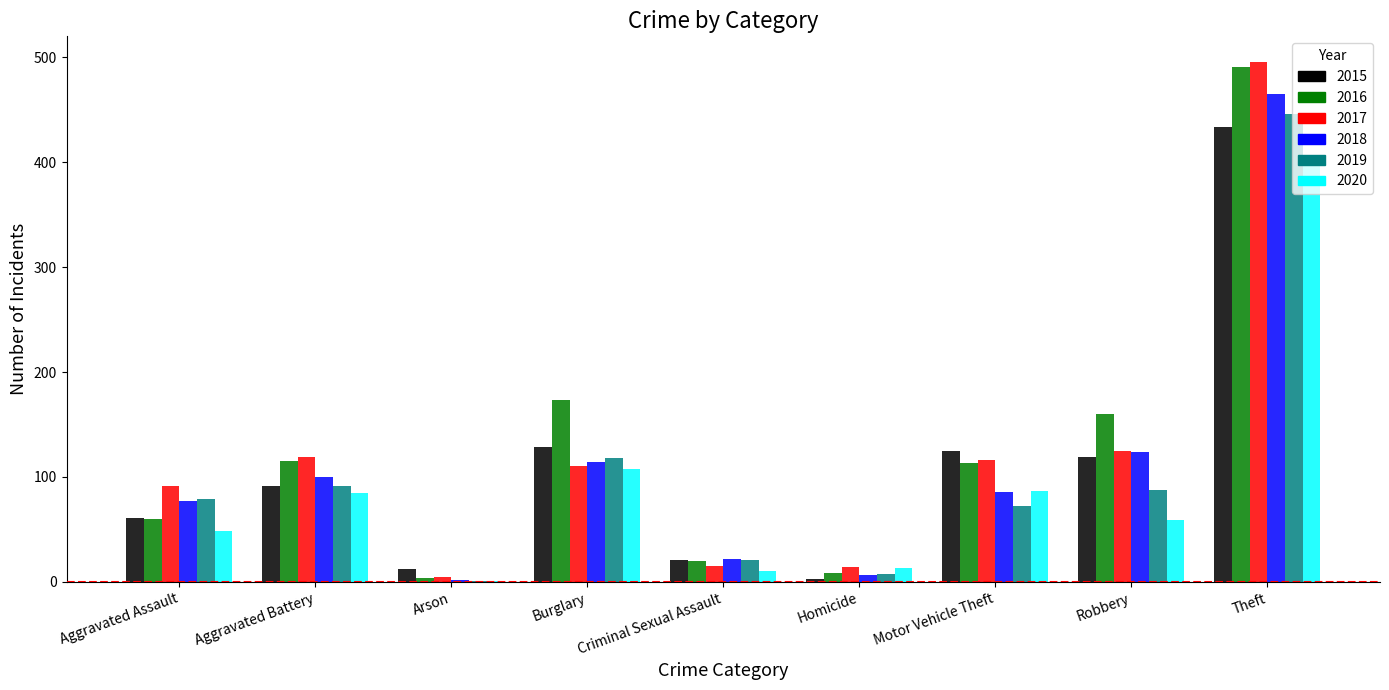

What is the average value of the 2017 series?

121